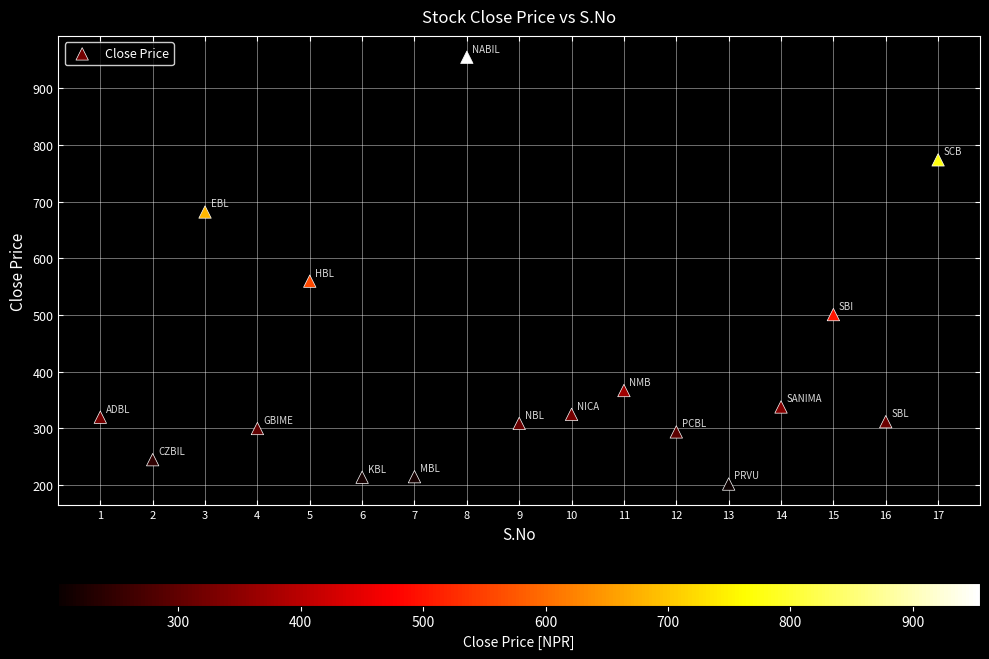

What is the range of Y values (max minus min)?

753